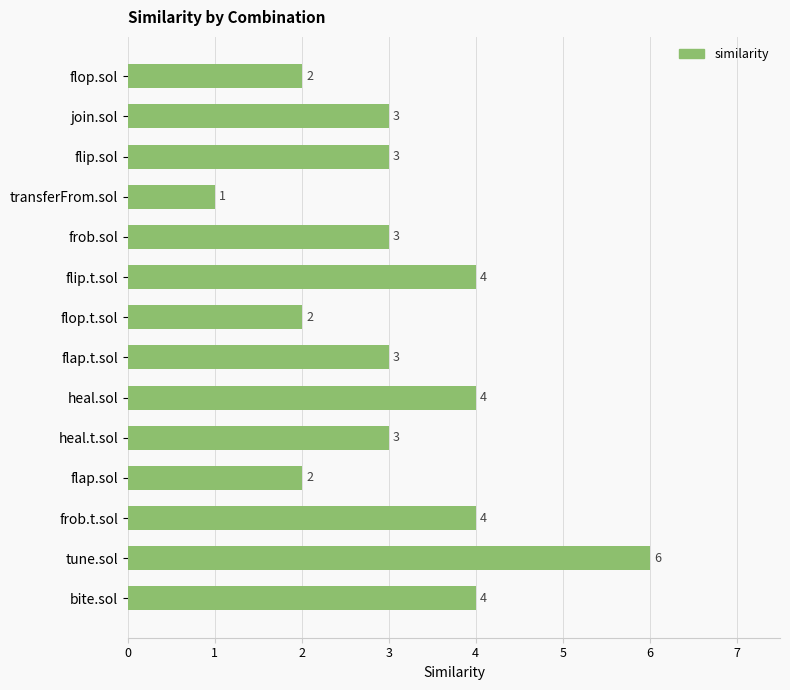

Reading top to bottom, extract all data points from this chart.

flop.sol=2	join.sol=3	flip.sol=3	transferFrom.sol=1	frob.sol=3	flip.t.sol=4	flop.t.sol=2	flap.t.sol=3	heal.sol=4	heal.t.sol=3	flap.sol=2	frob.t.sol=4	tune.sol=6	bite.sol=4